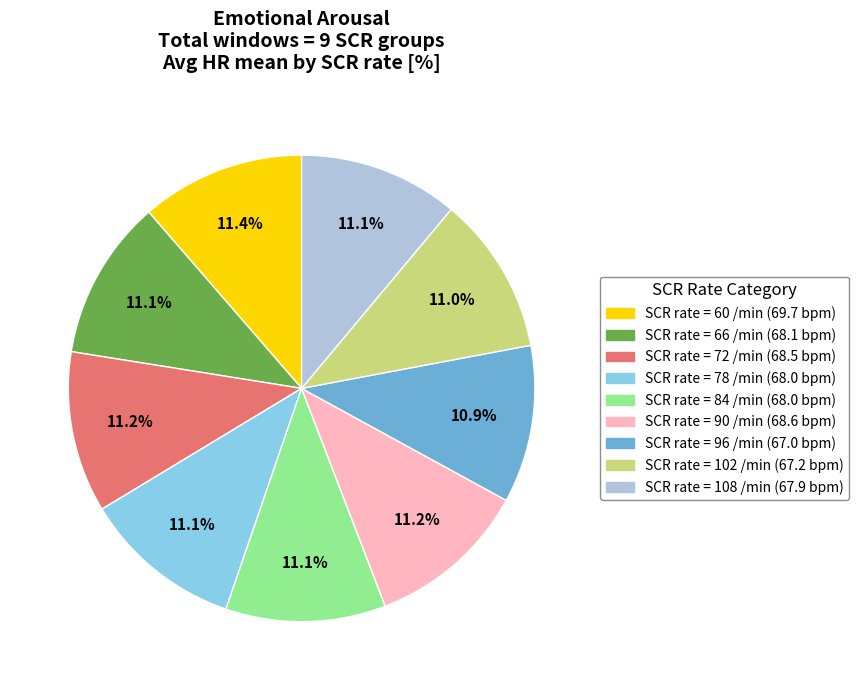

Count the number of slices in the pie.

9